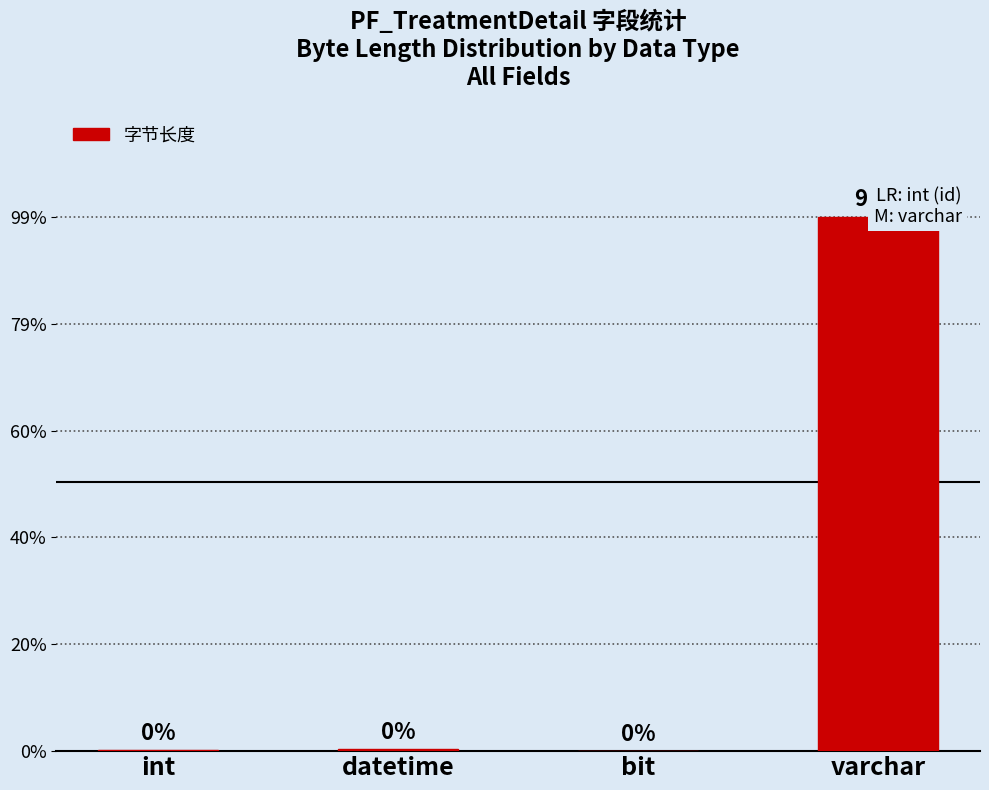

Does the chart contain any negative values?

No